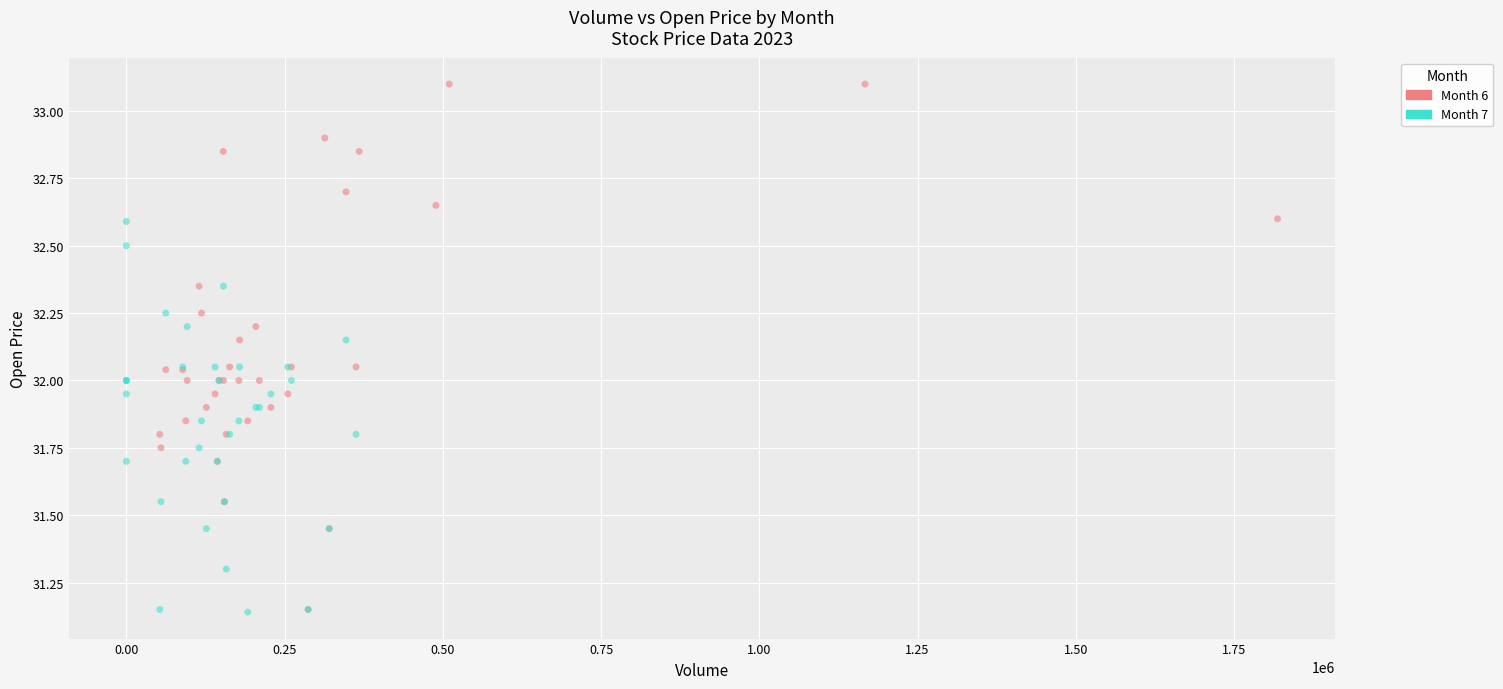

What are all the series names shown in the legend?

Month 6, Month 7